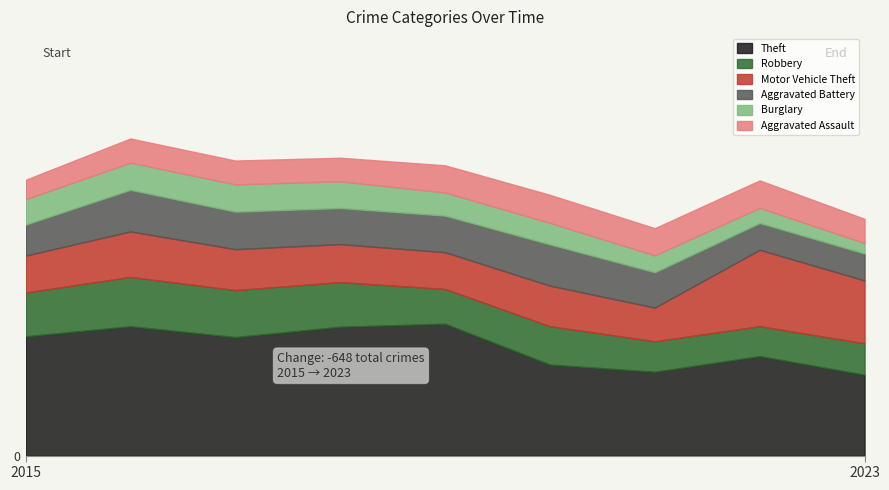

List the labels in order of Aggravated Battery value, largest first.

2016, 2020, 2017, 2019, 2018, 2021, 2015, 2023, 2022